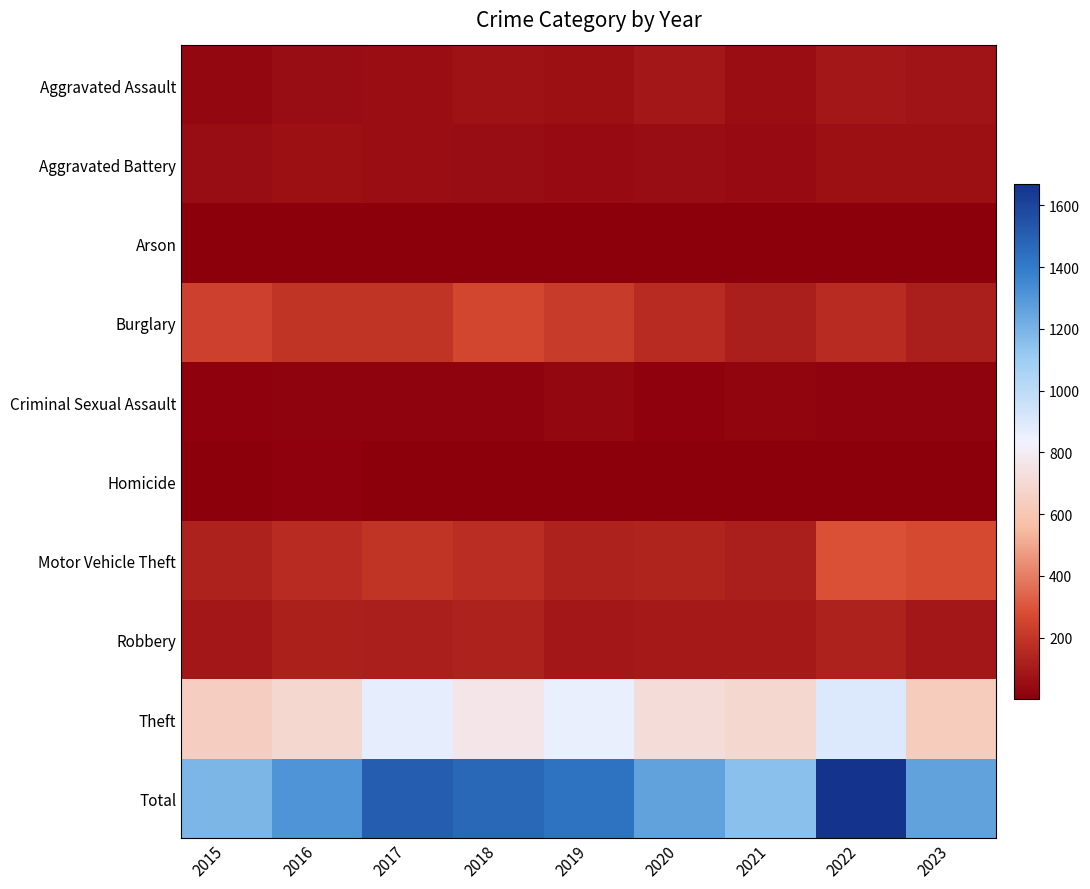

Between 2017 and 2019, which is larger?

2019